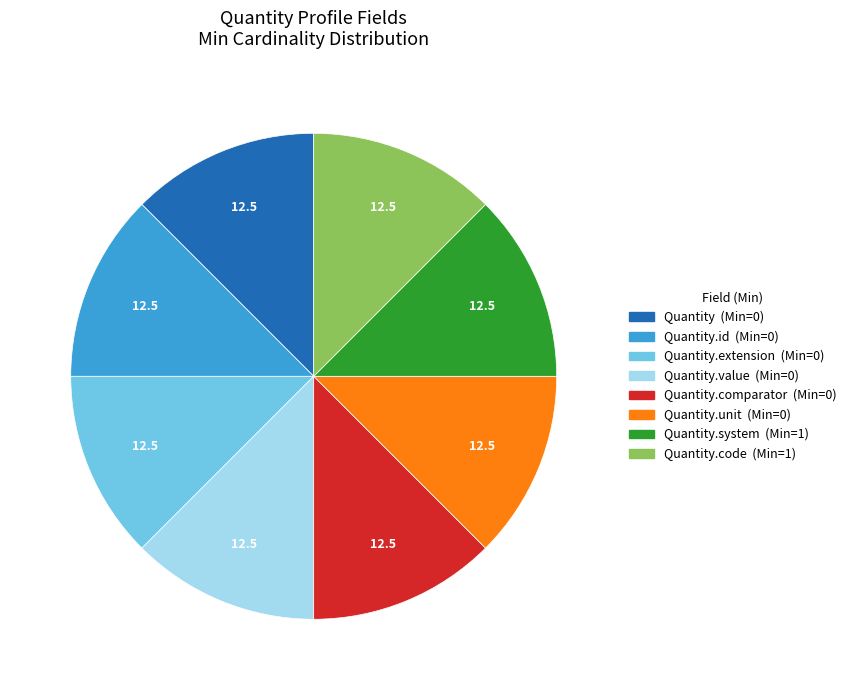

Does any single category account for the majority?

No